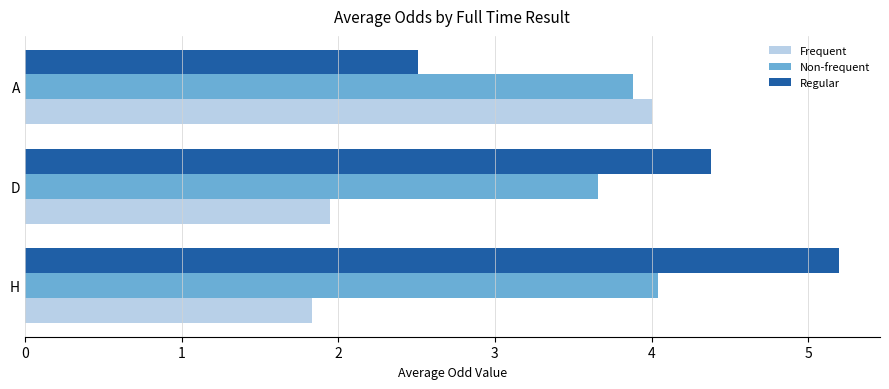

At which label is Regular closest to 3?

A